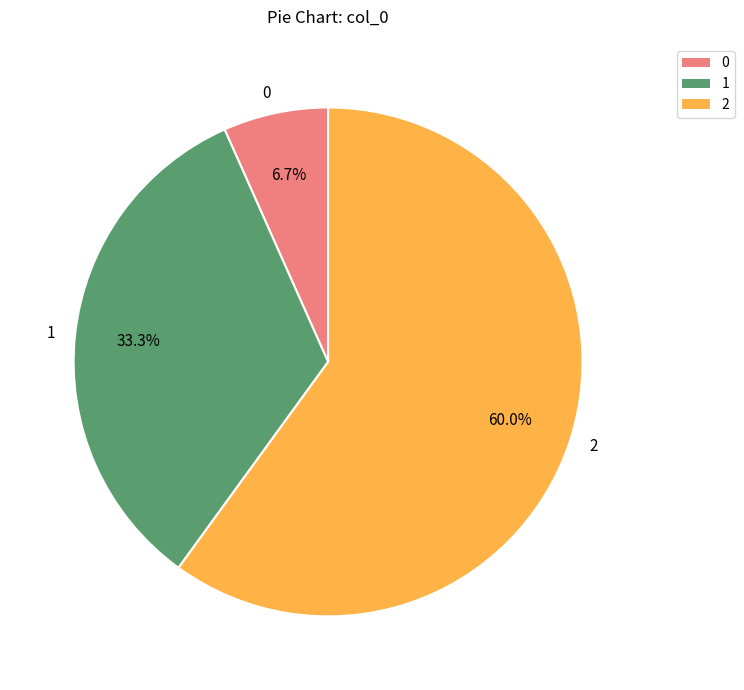

Is there any slice that represents more than half of the pie?

Yes